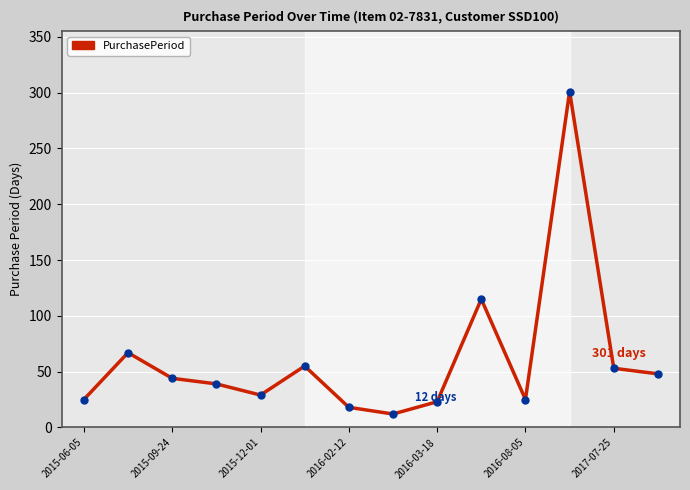

What is the difference between the maximum and minimum values?

289